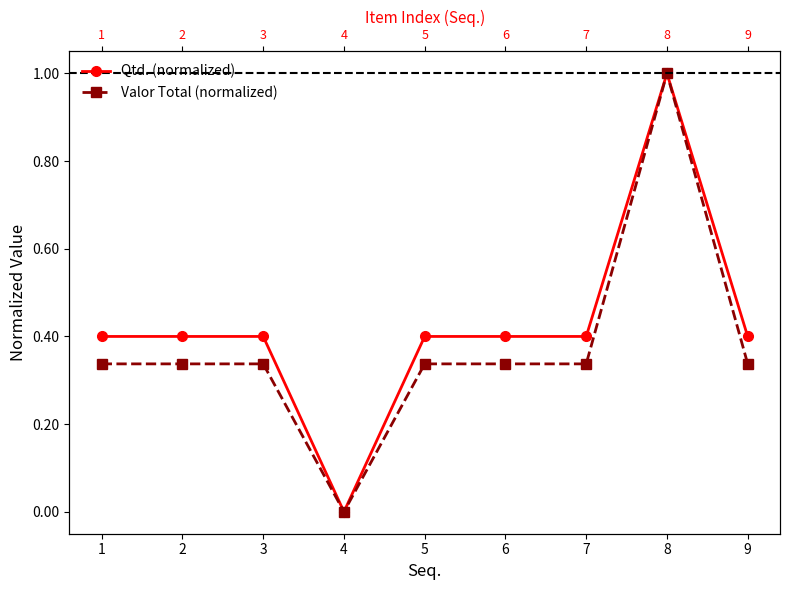

At which label does Valor Total (normalized) reach its minimum?

4